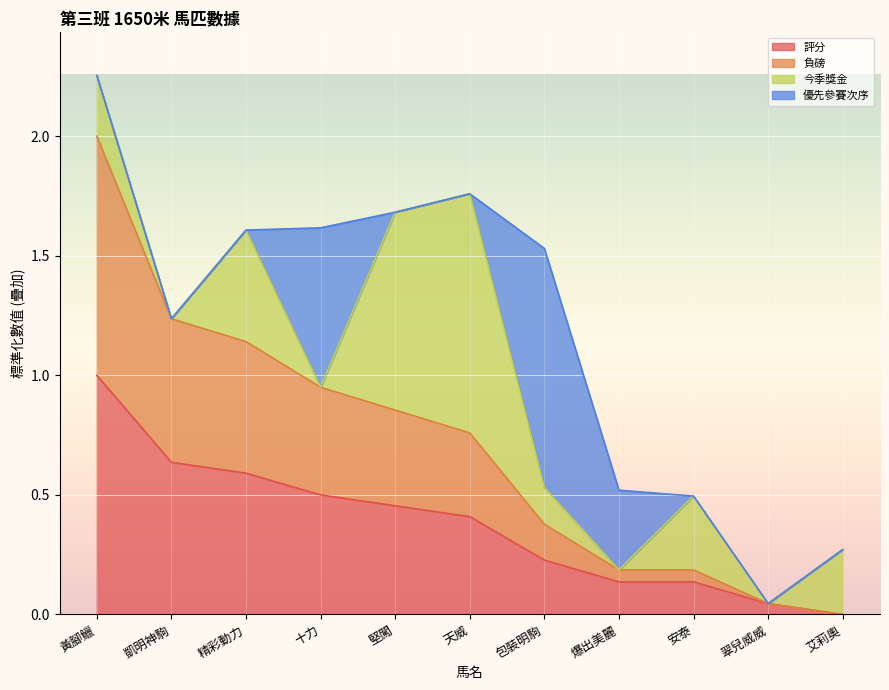

At which category does the chart reach its minimum across all series?

艾莉奧